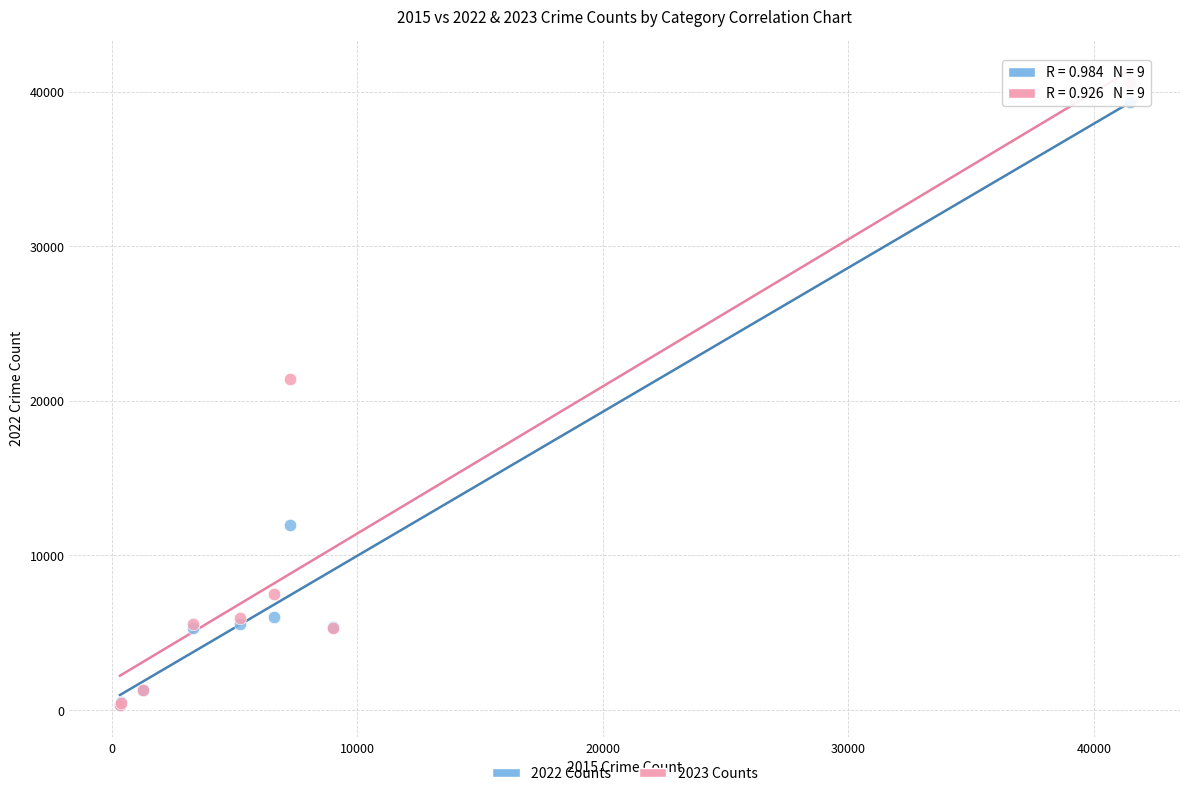

Which series reaches the maximum Y coordinate?

2023 Counts